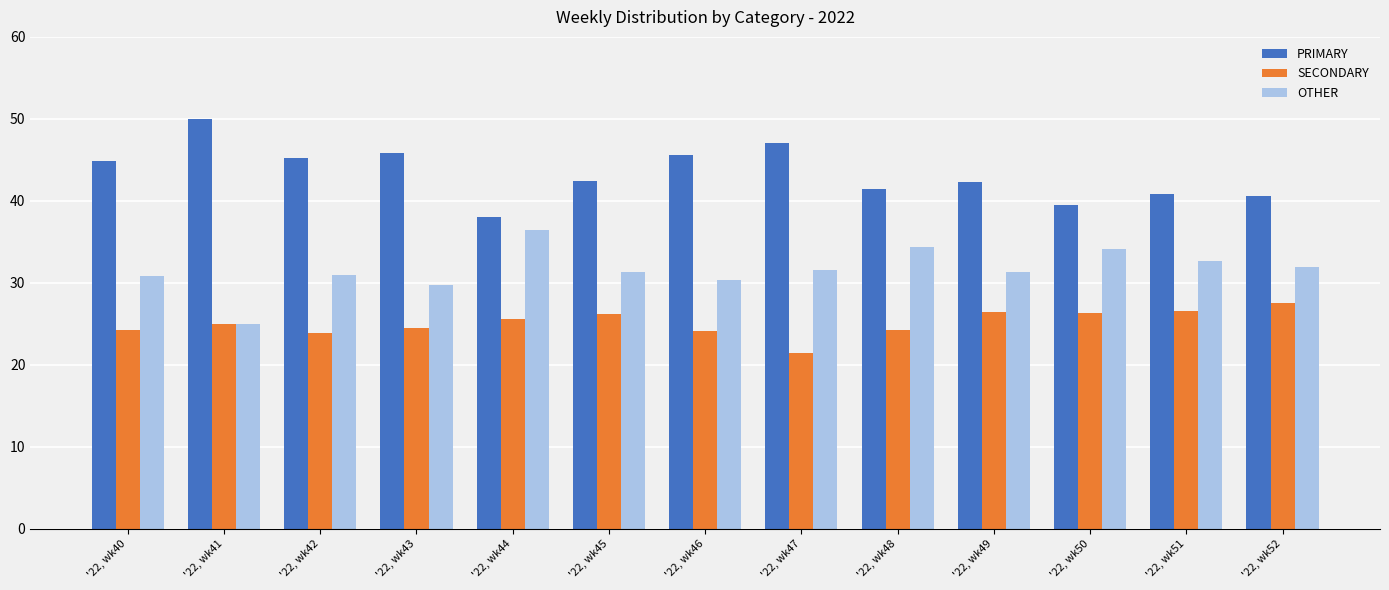

Rank the series by their average value, from lowest to highest.

SECONDARY, OTHER, PRIMARY